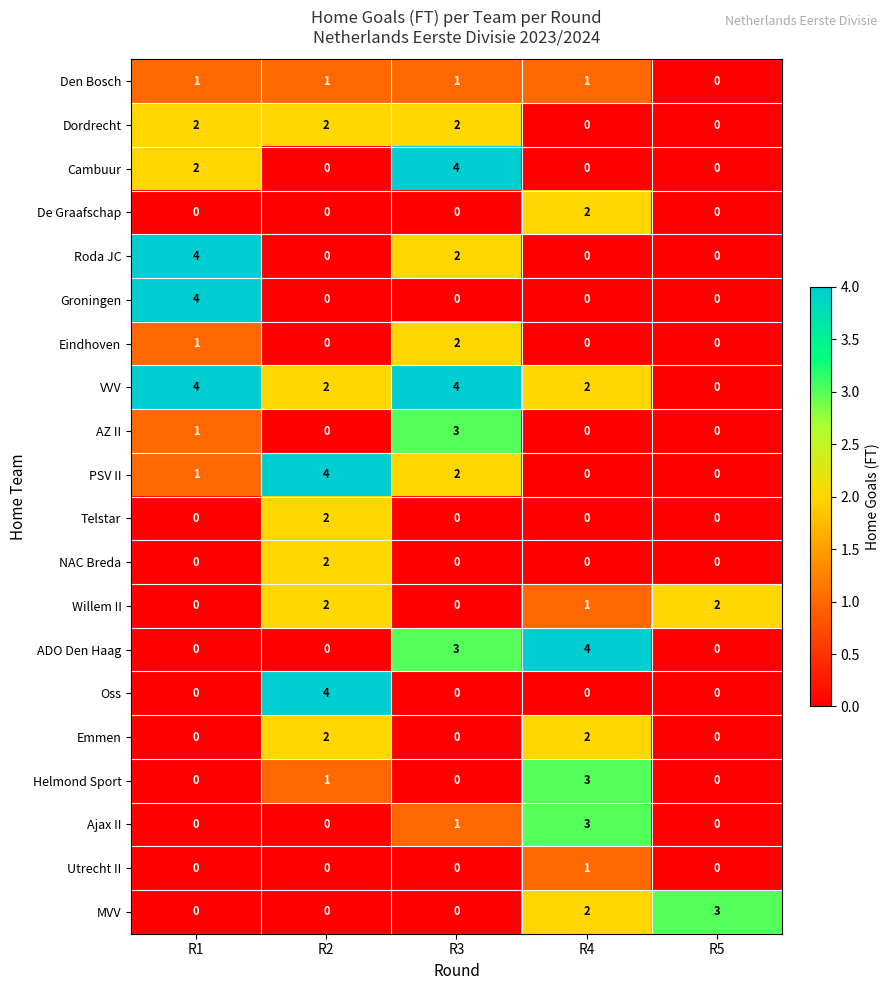

What is the spread (max minus min) of values at R1?

4